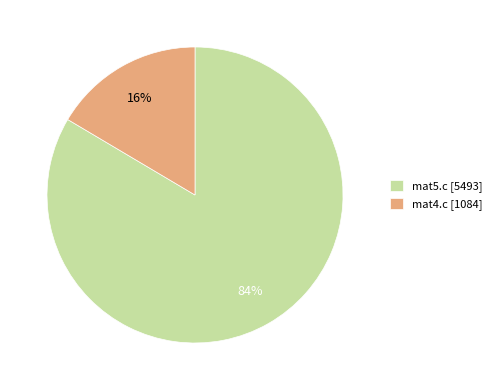

To the nearest percent, what portion does mat4.c represent?

16%